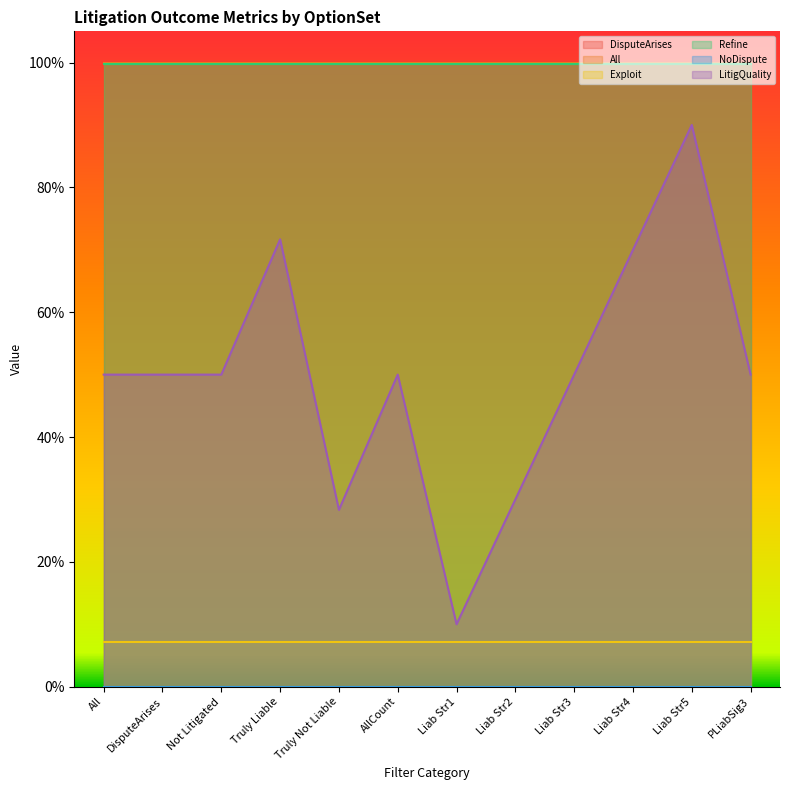

The value of DisputeArises at 67 is 1.0. True or false?

True